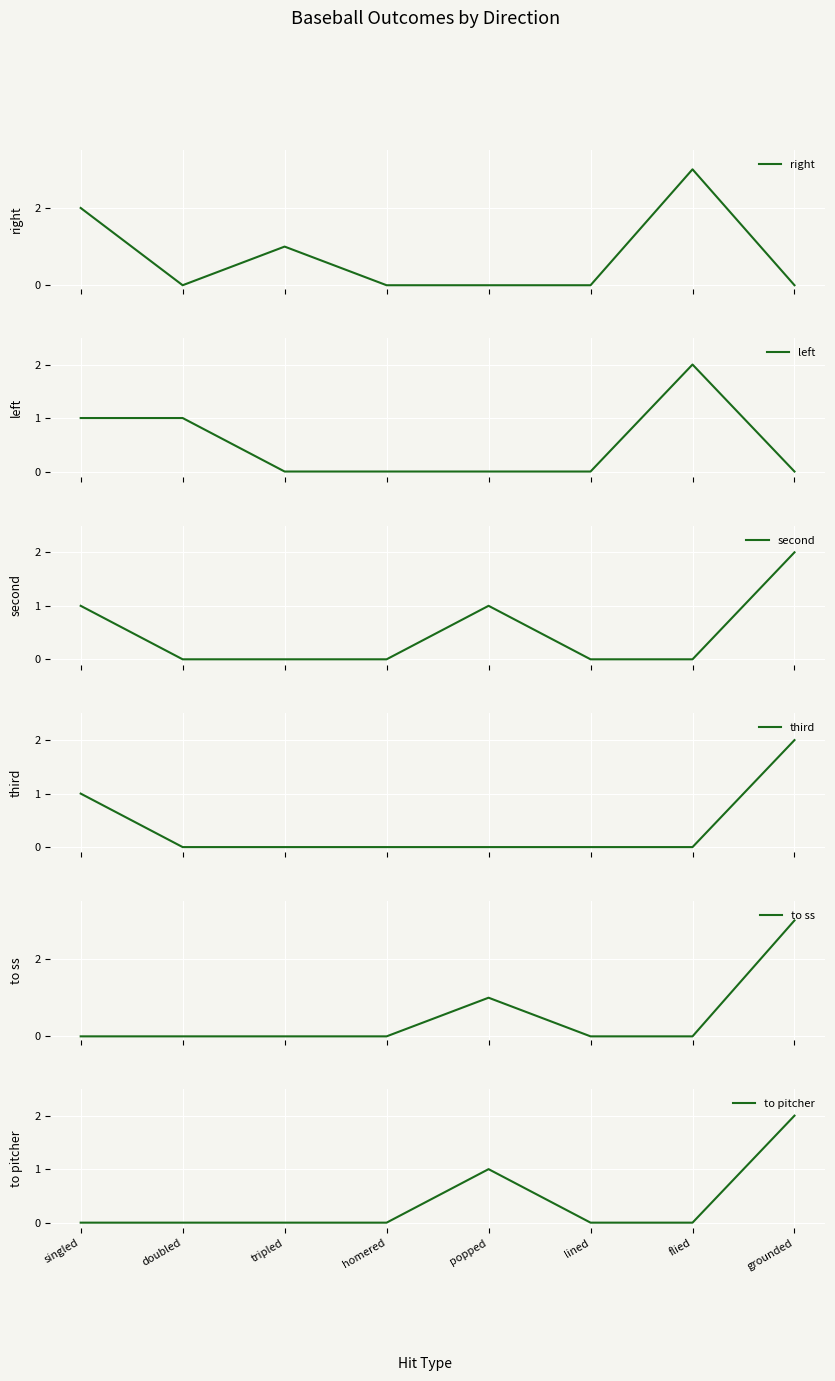

Between singled and lined, which series saw the biggest shift?

right